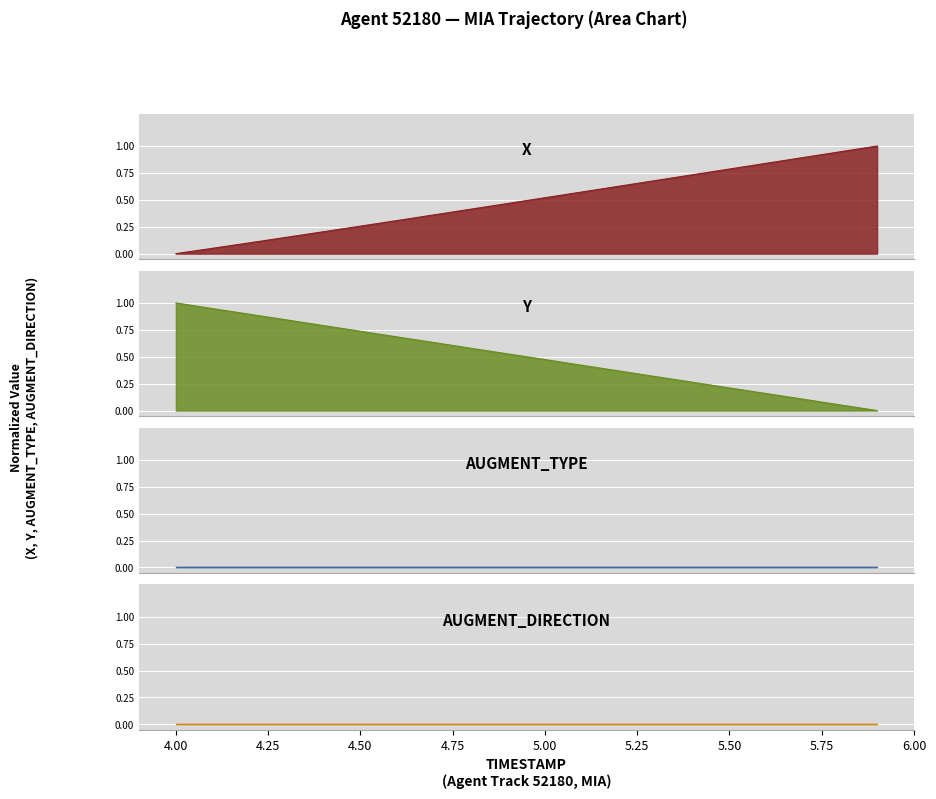

The Y series shows 0.2 at 4.50. True or false?

False